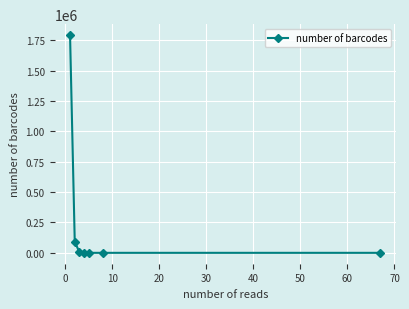

What is the sum of all values?

1889723